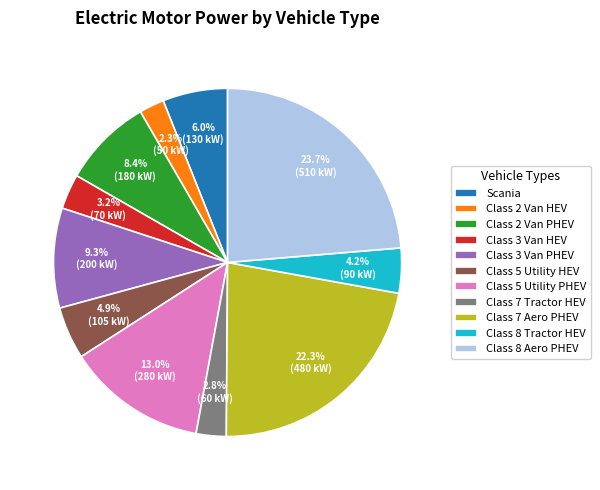

What is the largest slice in the pie chart?

Class 8 Aero PHEV